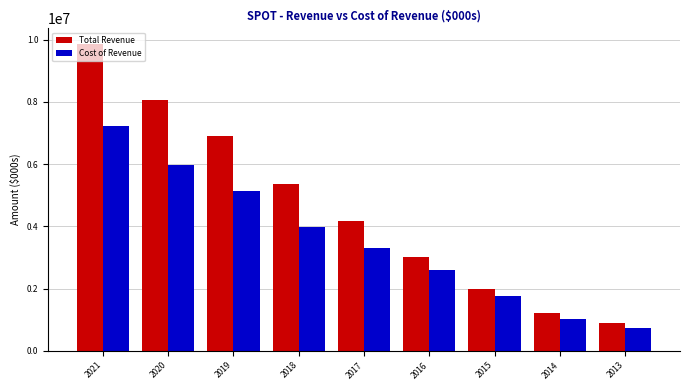

Reading right to left, transcribe all the data shown in this chart.

Total Revenue: 2013=892400	2014=1225100	2015=1980400	2016=3013400	2017=4175100	2018=5368400	2019=6904700	2020=8043900	2021=9869100
Cost of Revenue: 2013=739300	2014=1028600	2015=1749700	2016=2604100	2017=3308400	2018=3987200	2019=5146900	2020=5987000	2021=7224200